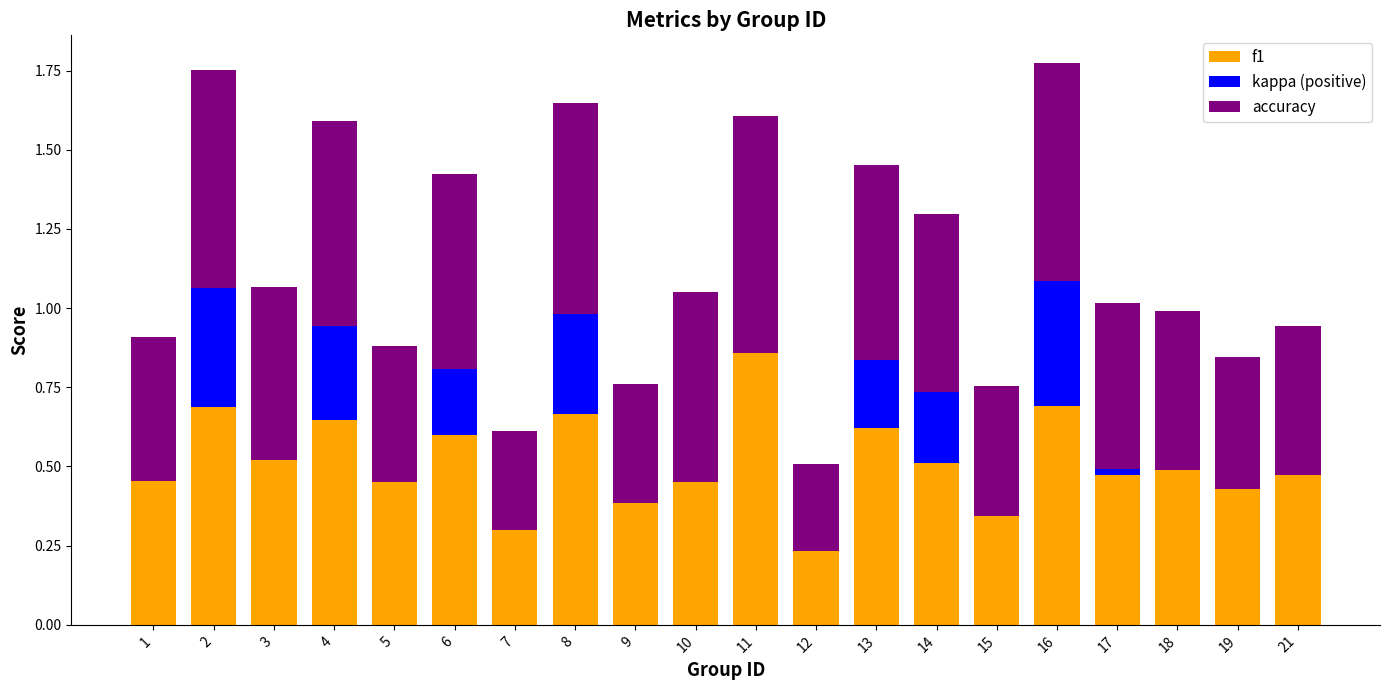

What is the sum of the f1 values at 15 and 10?

0.8